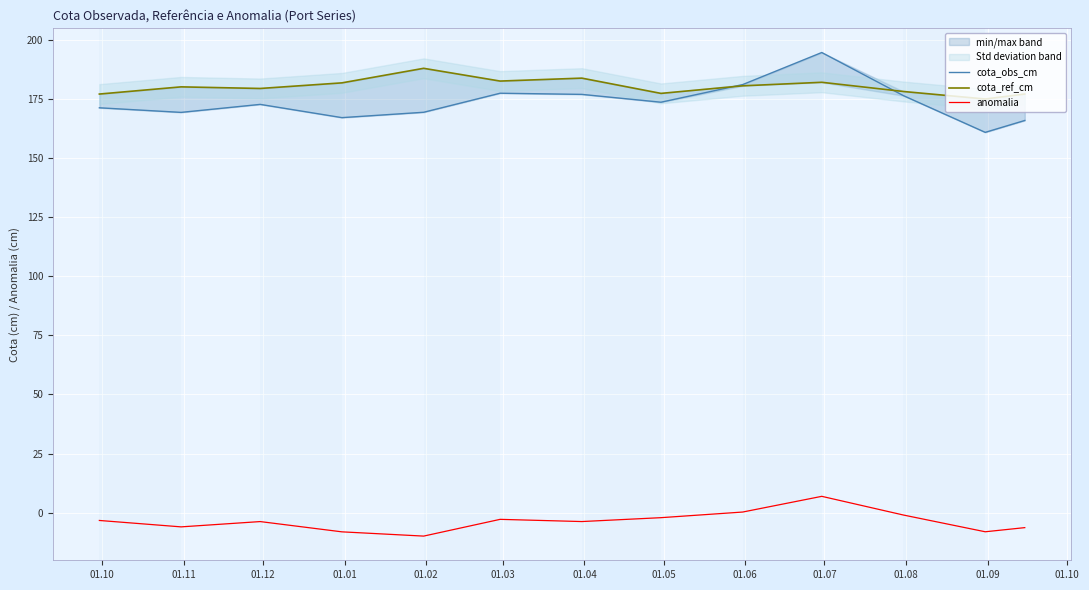

What is the minimum value for anomalia?

-9.9